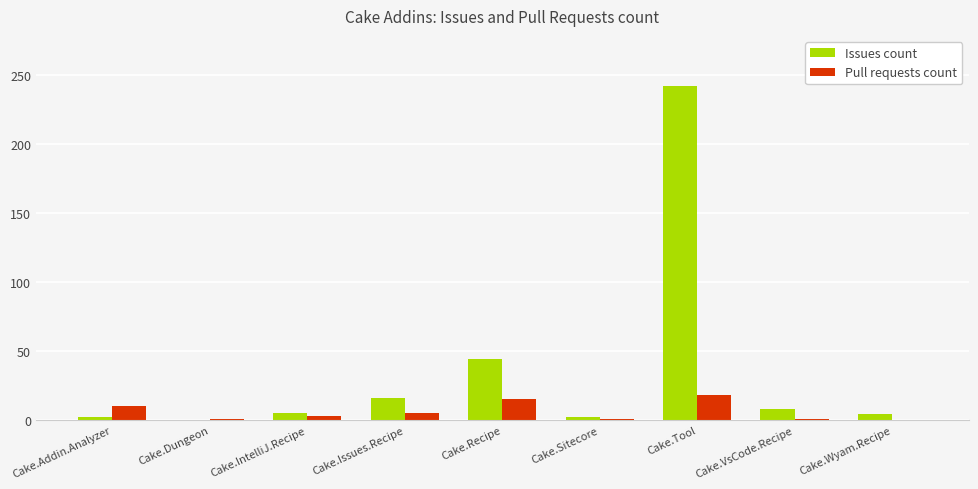

What is the highest value of the Issues count series?

242